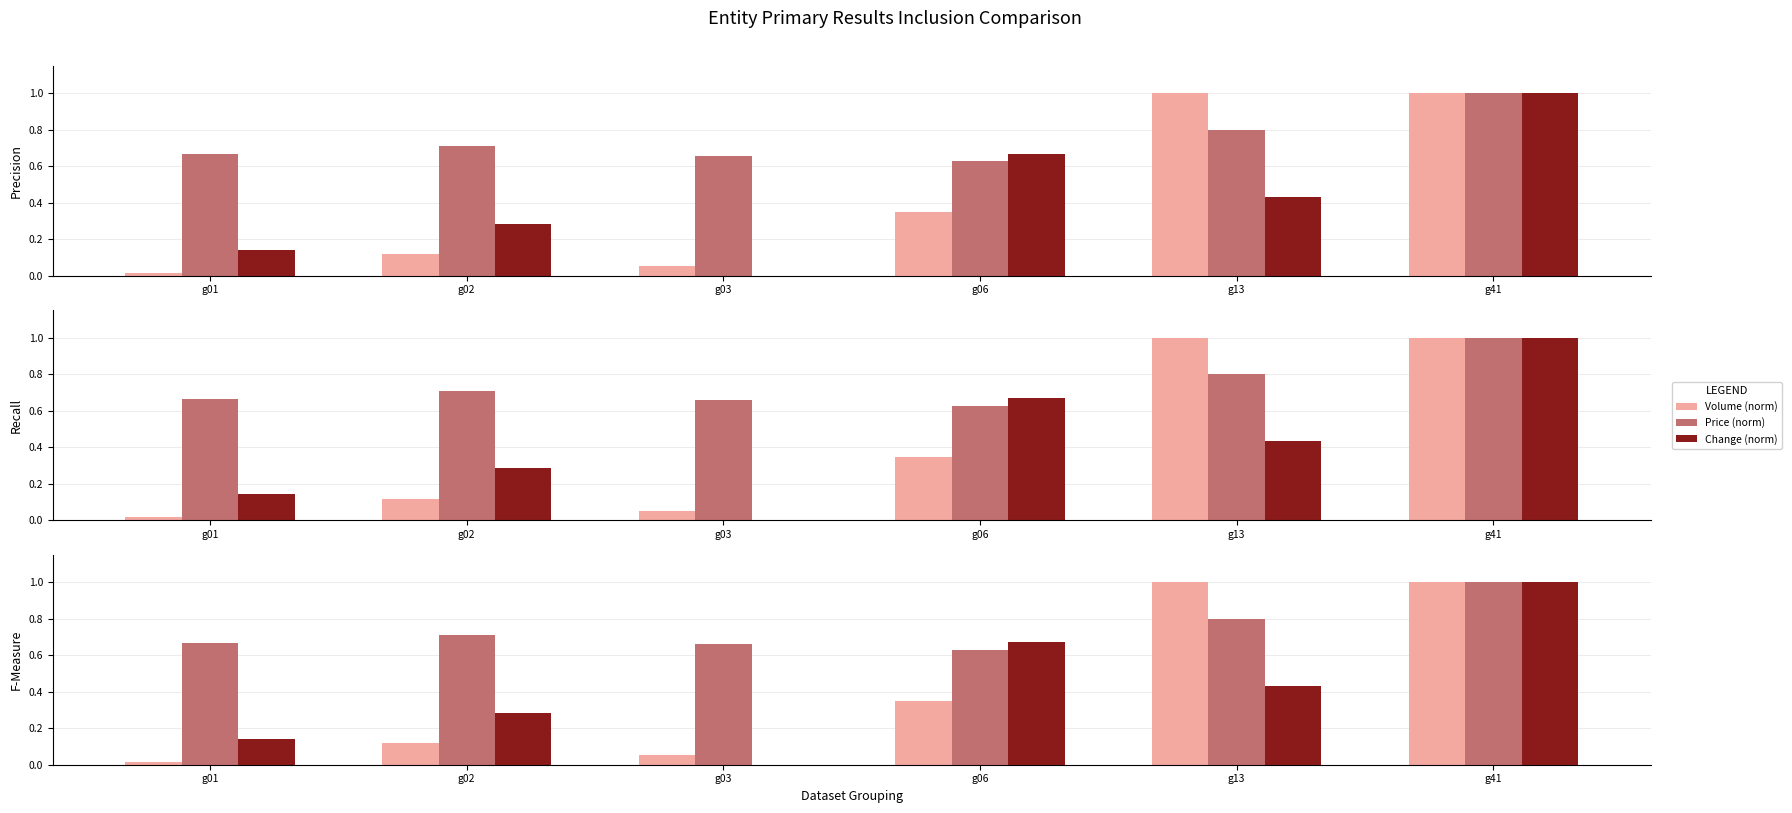

What is the approximate value of Price (norm) at g01?

0.7